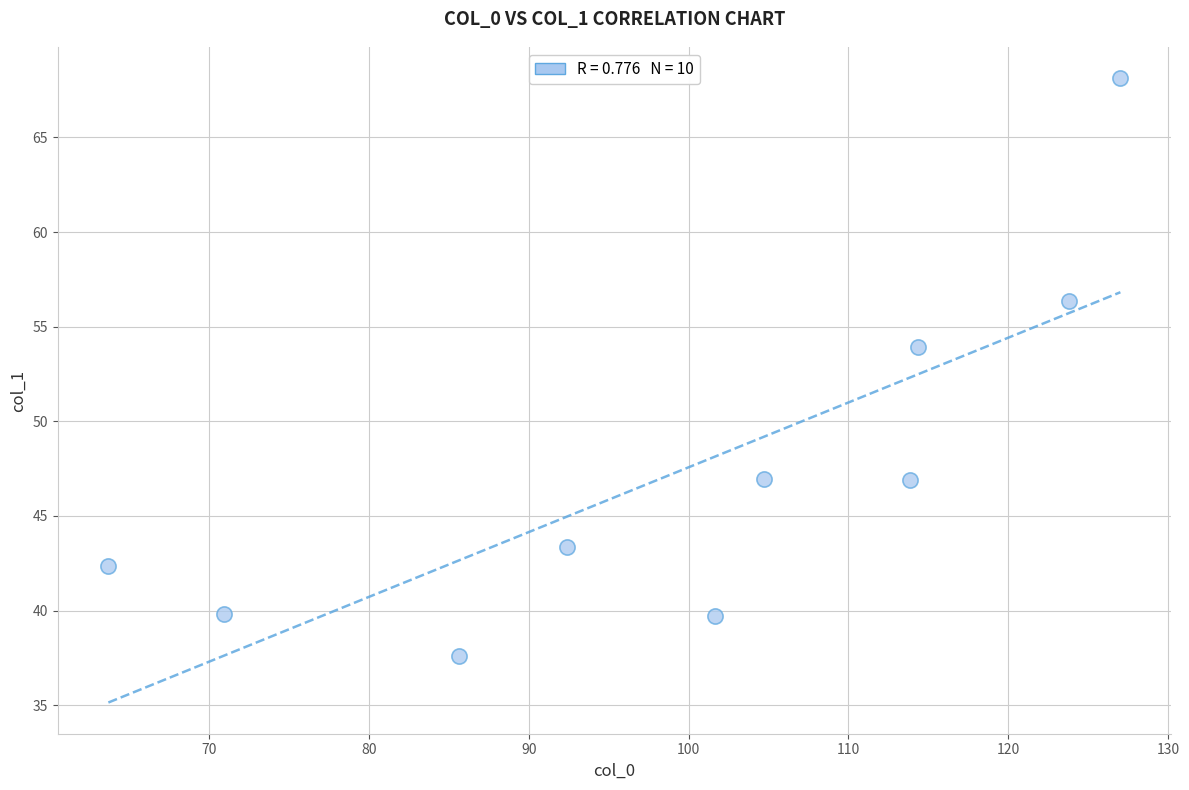

What Y value in the scatter plot is closest to 52?

53.9